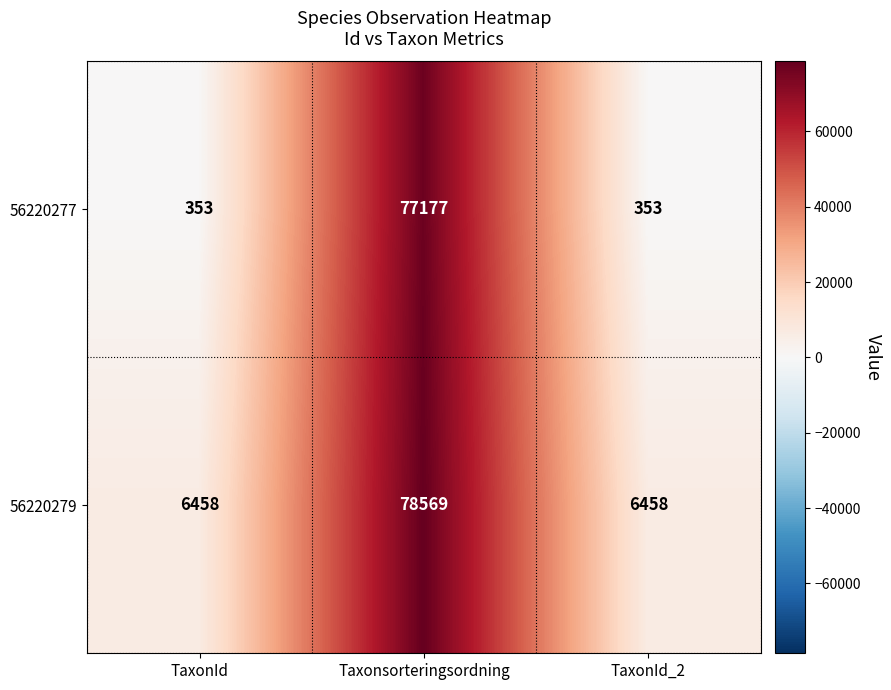

The value of 56220279 at Taxonsorteringsordning is 138668. True or false?

False